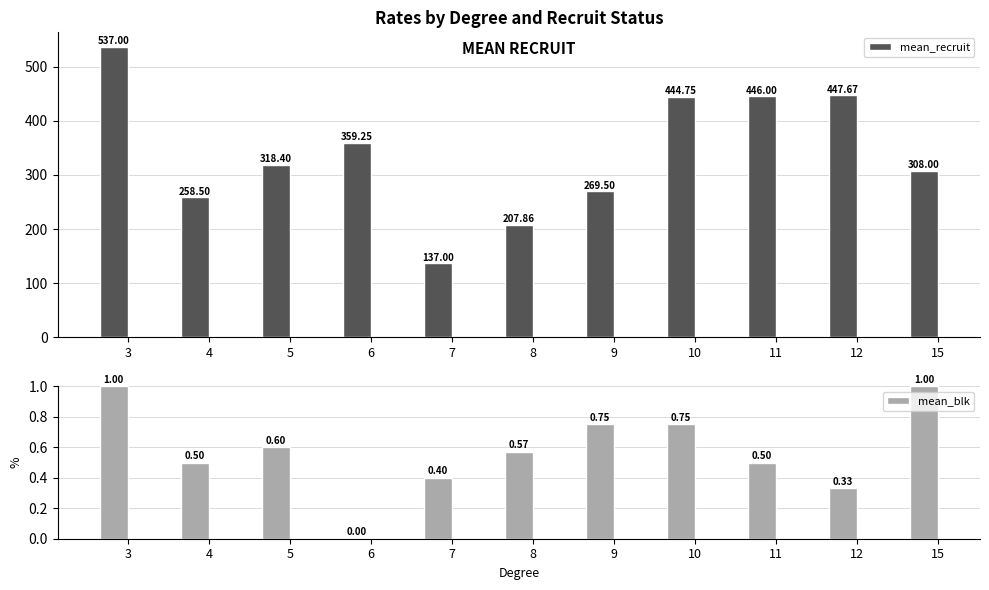

What are all the series names shown in the legend?

mean_recruit, mean_blk